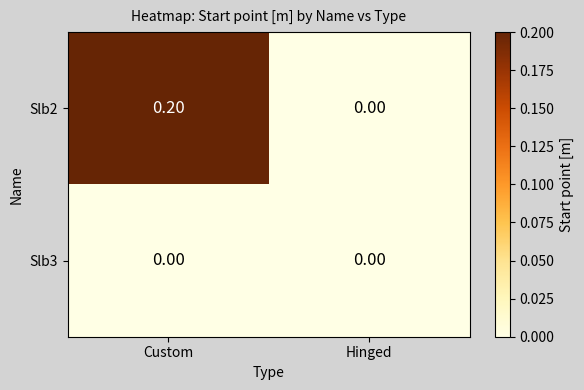

Count the number of data series in this chart.

2